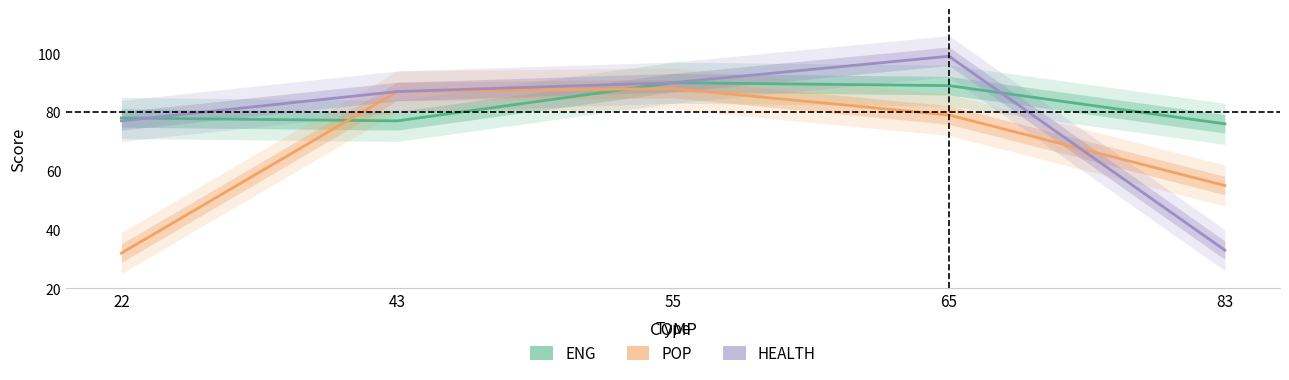

How many interior local peaks does the HEALTH series have?

1